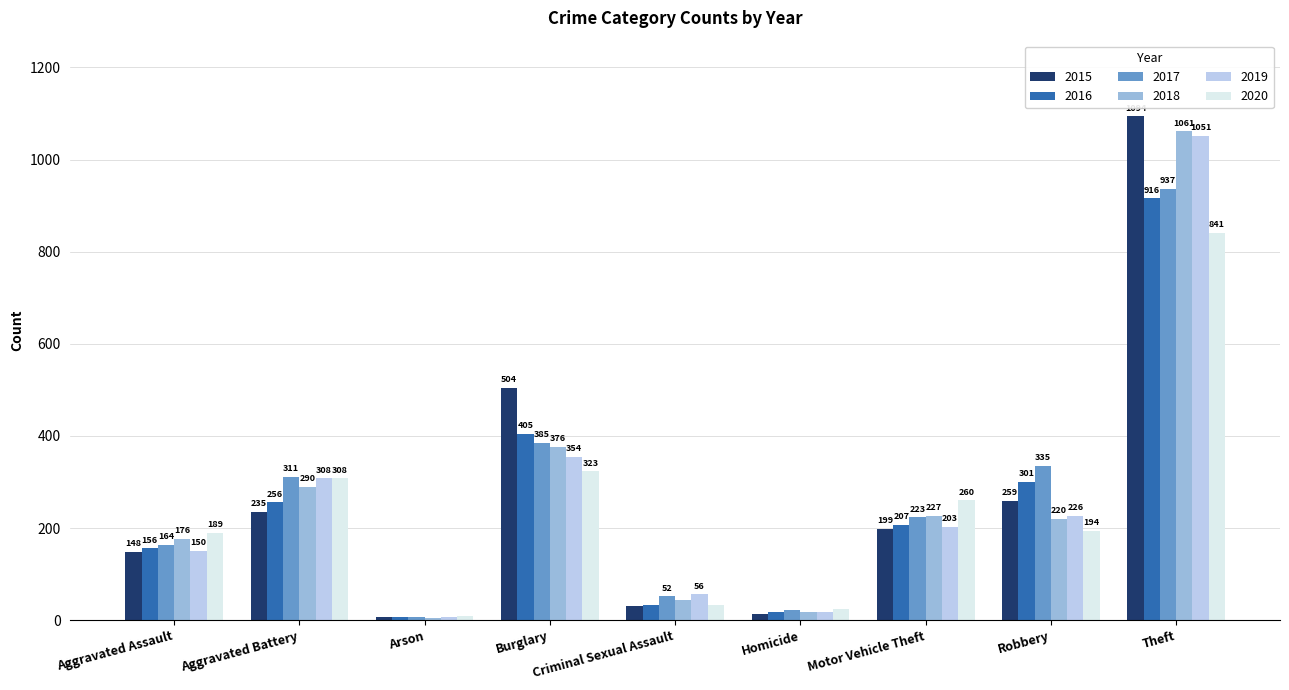

Where is 2016 nearest to the value 461?

Burglary